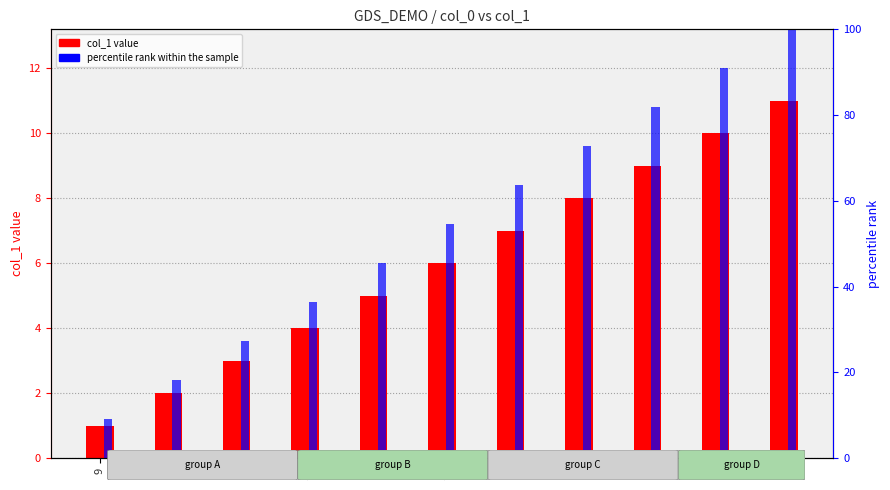

At which label does col_1 reach its minimum?

9